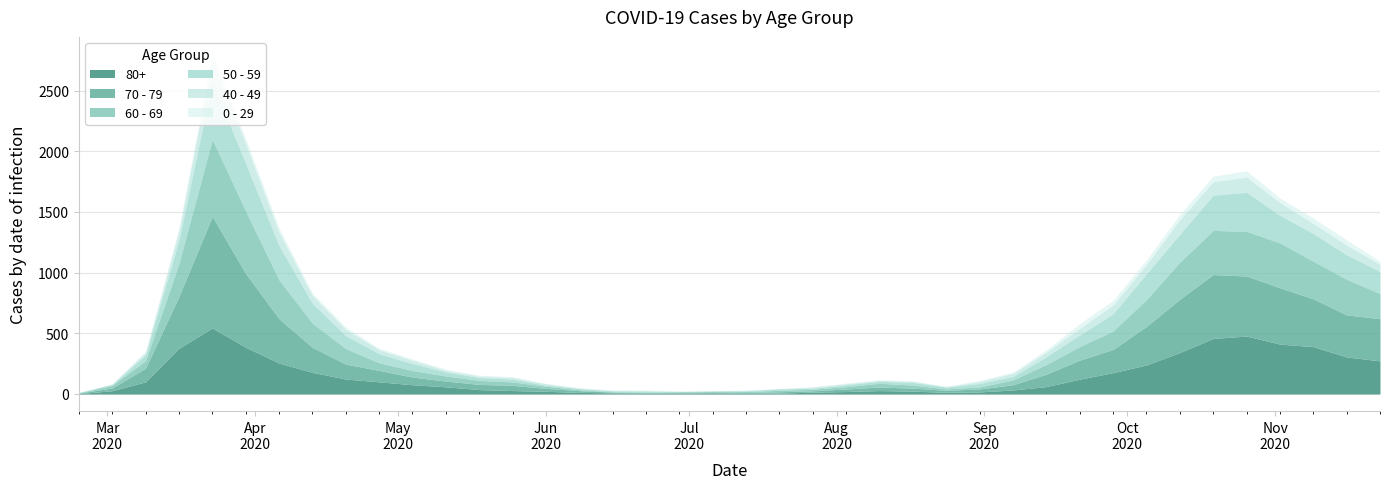

Where does the 0 - 29 series first go above 11?

2020-03-16